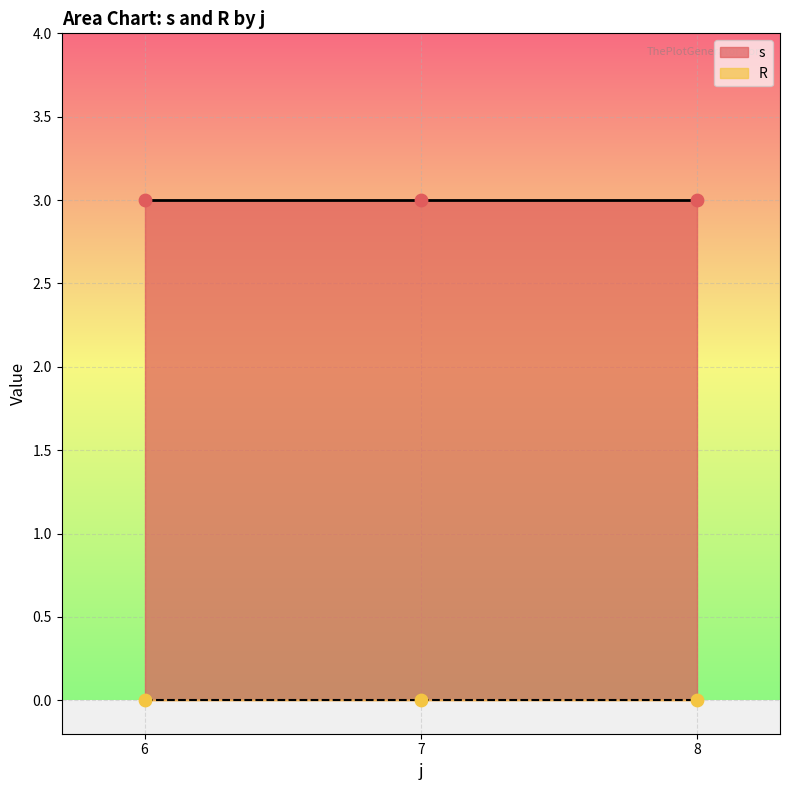

Which series reaches the minimum Y coordinate?

R